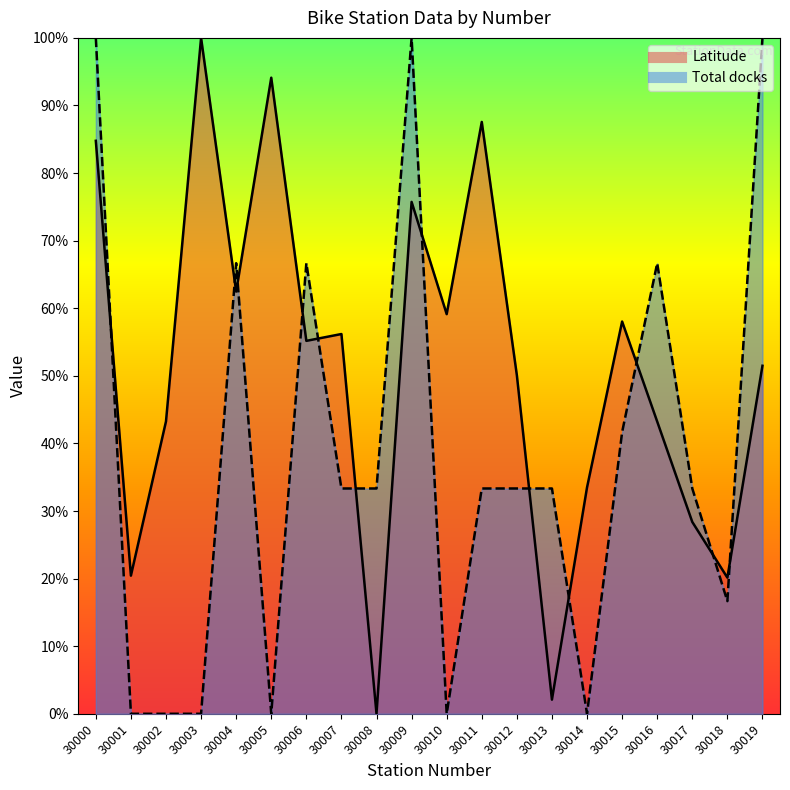

How many interior local valleys does the Latitude series have?

7